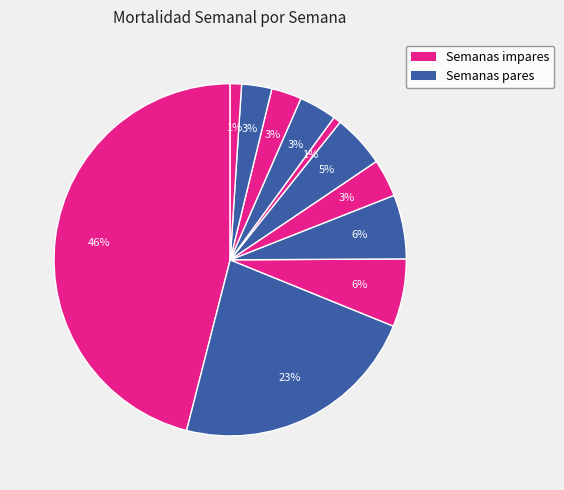

How many segments does this pie chart have?

11